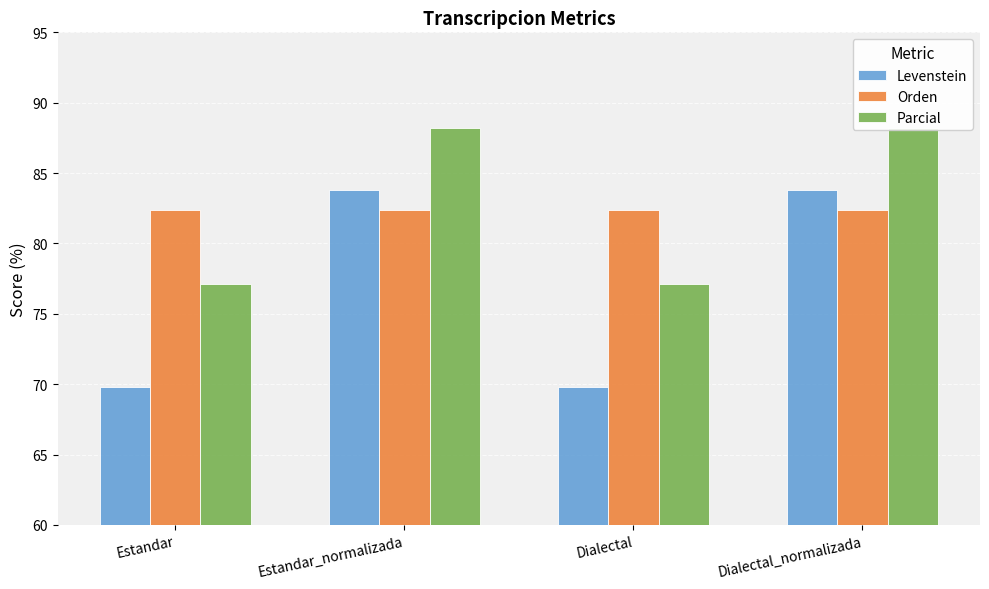

At how many categories does at least one series exceed 86?

2